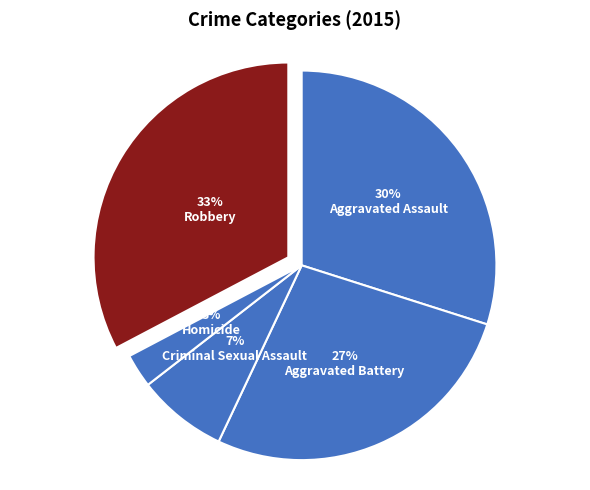

To the nearest percent, what percentage of the pie is Criminal Sexual Assault?

7%